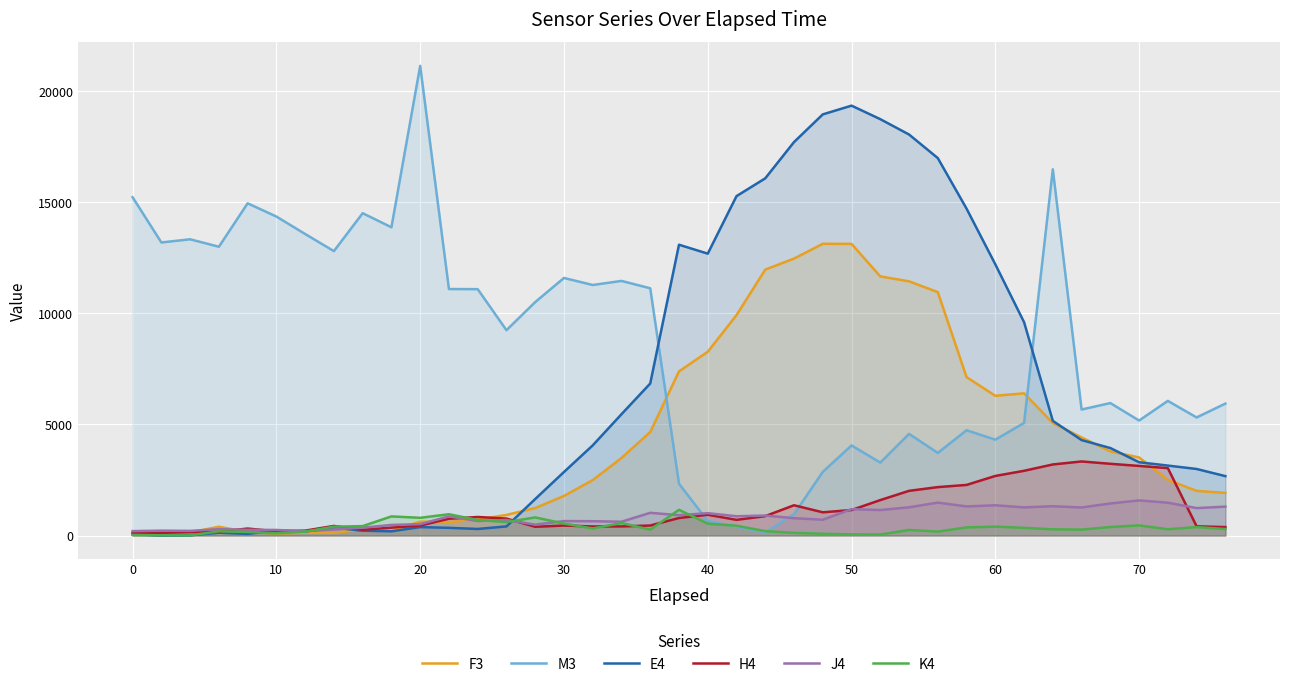

How many intersections are there between M3 and H4?

2